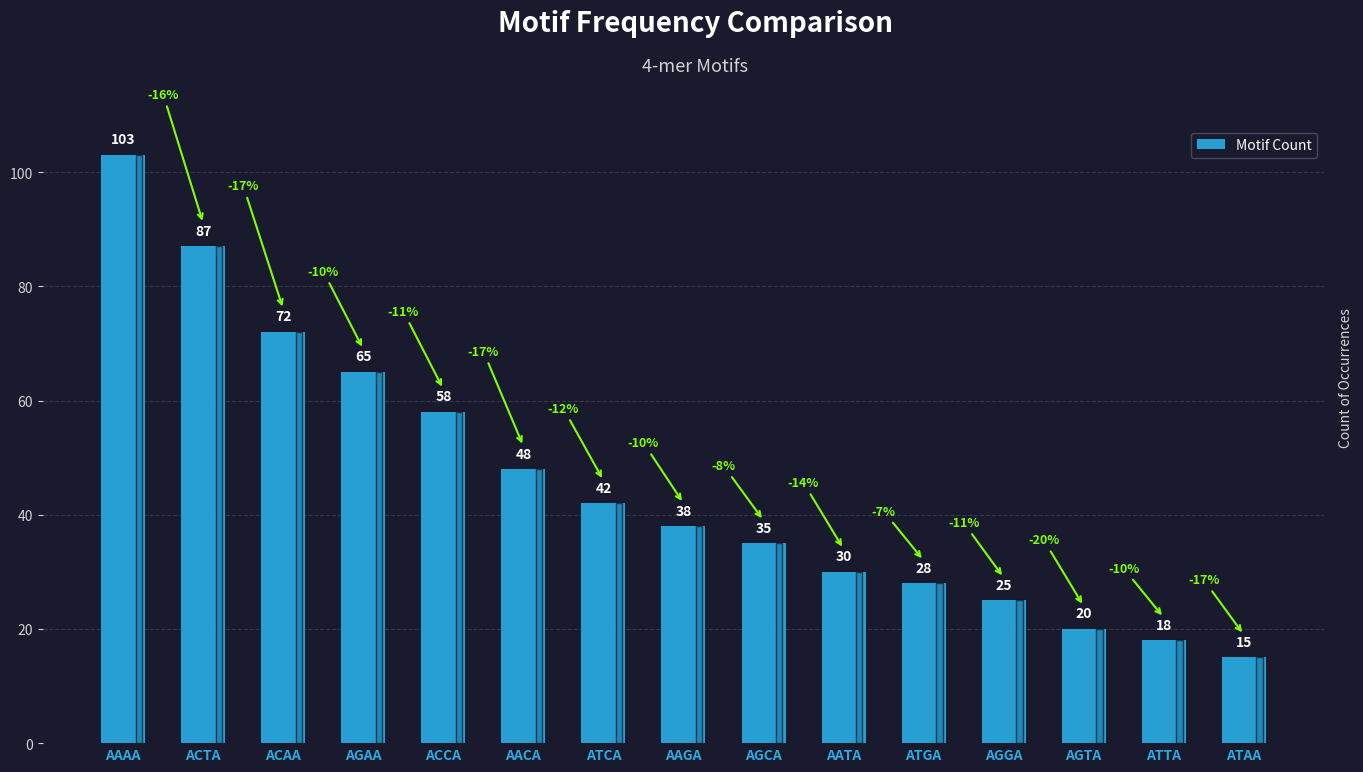

True or false: the data shows 58 at ACCA.

True